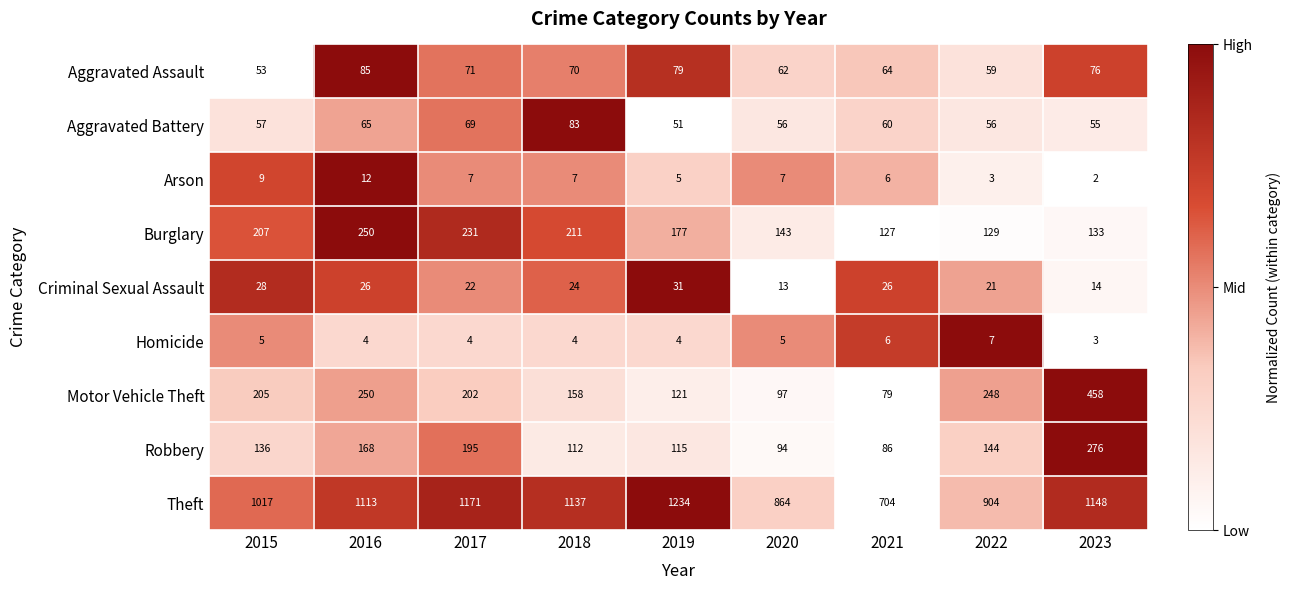

What is the total value across all series at 2019?

1817